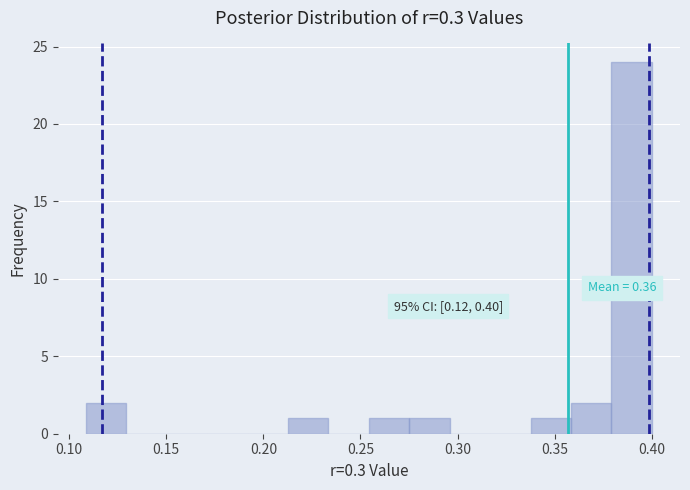

Which range on the x-axis has the tallest bar?

0.380 to 0.400